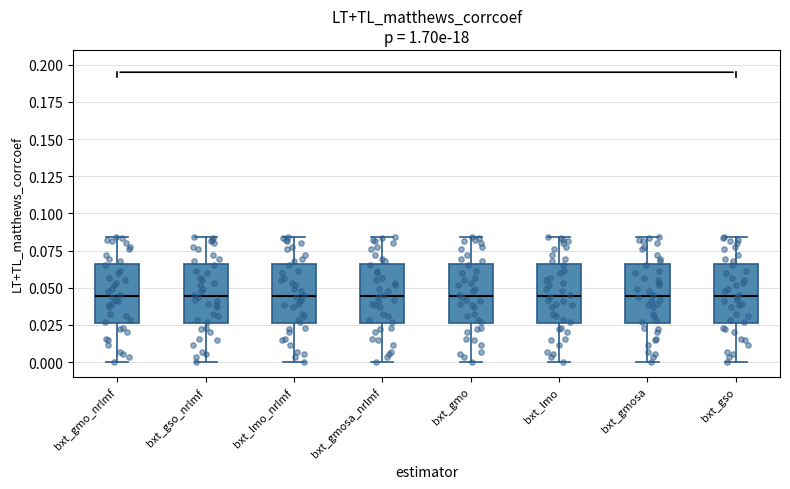

Where is the upper edge of the box for bxt_gmo_nrlmf on the y-axis? The values are not printed on the chart, so give them approximately, as read against the axis.

0.065